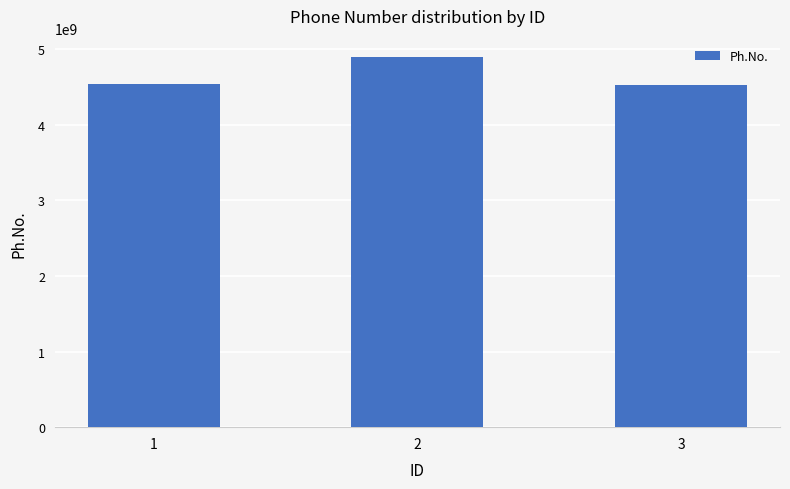

Count the number of categories in the chart.

3